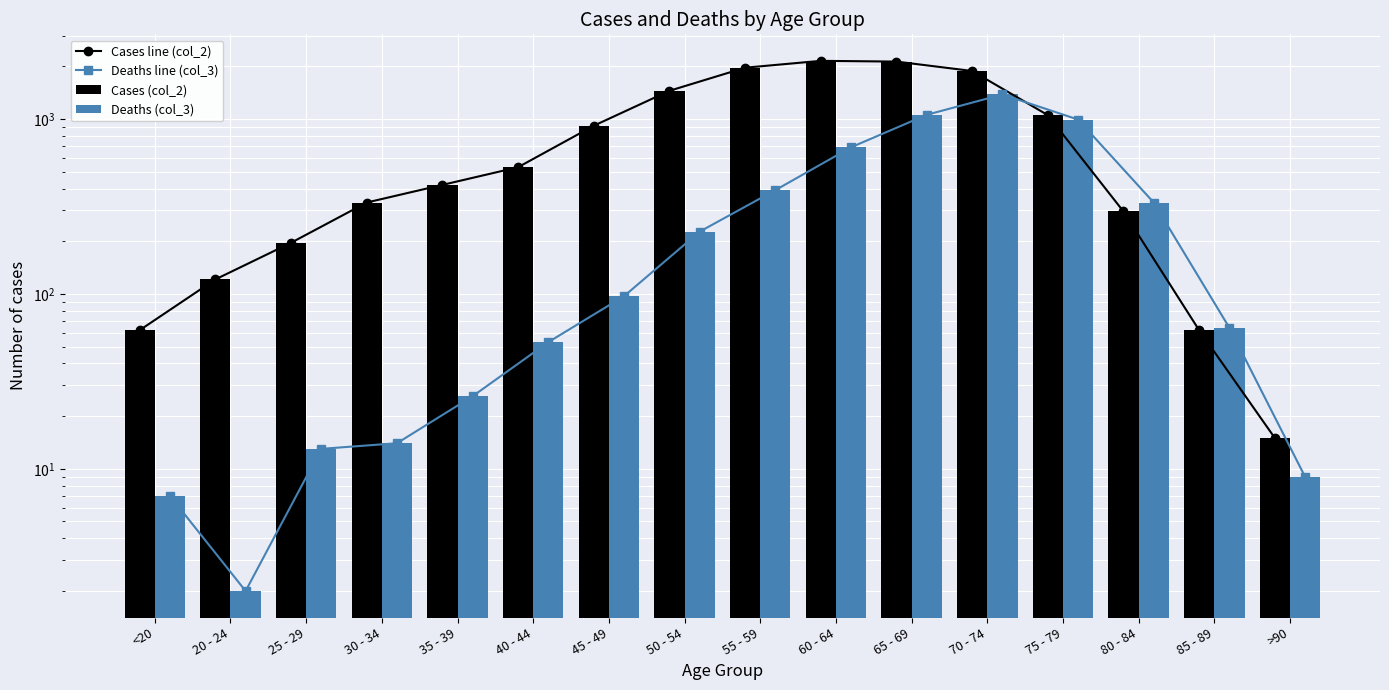

True or false: Deaths line (col_3) has a value of 15 at >90.

False